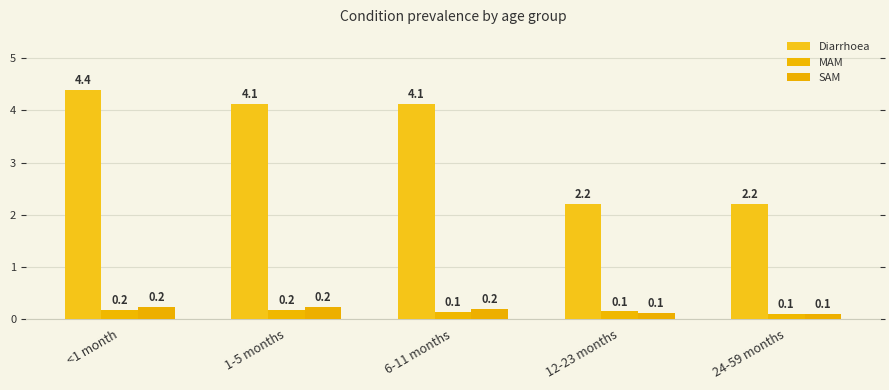

How many groups of bars are there?

5